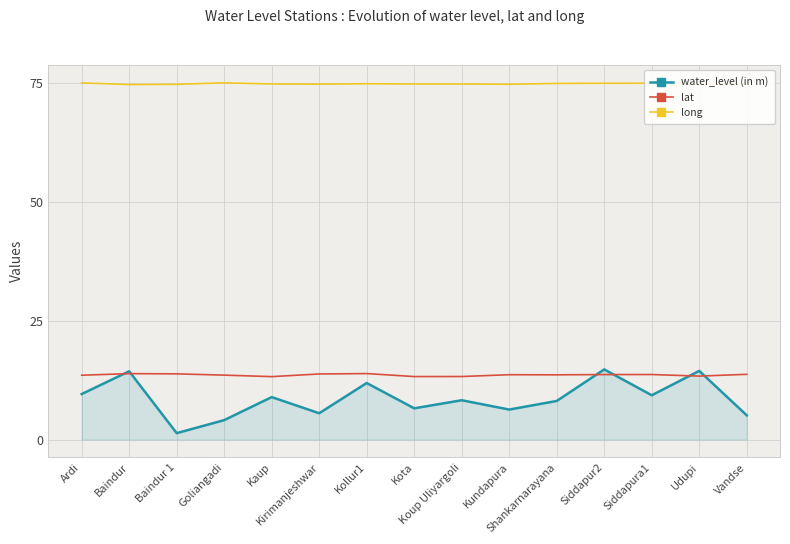

What is the maximum value shown in the chart?

75.0